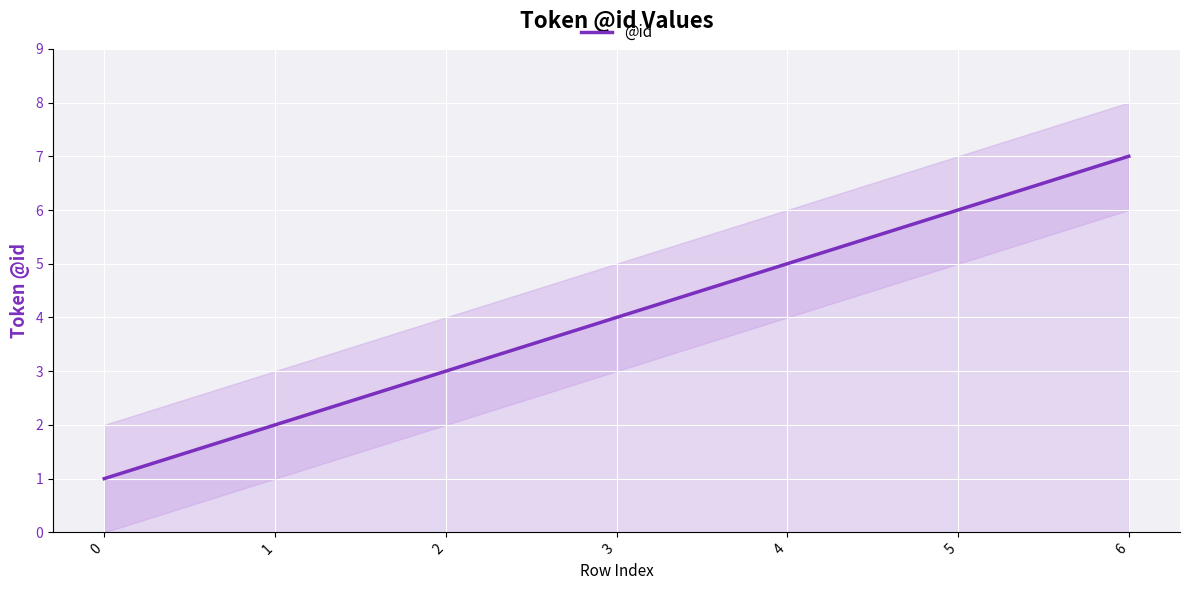

Rank the categories by value from lowest to highest.

0, 1, 2, 3, 4, 5, 6